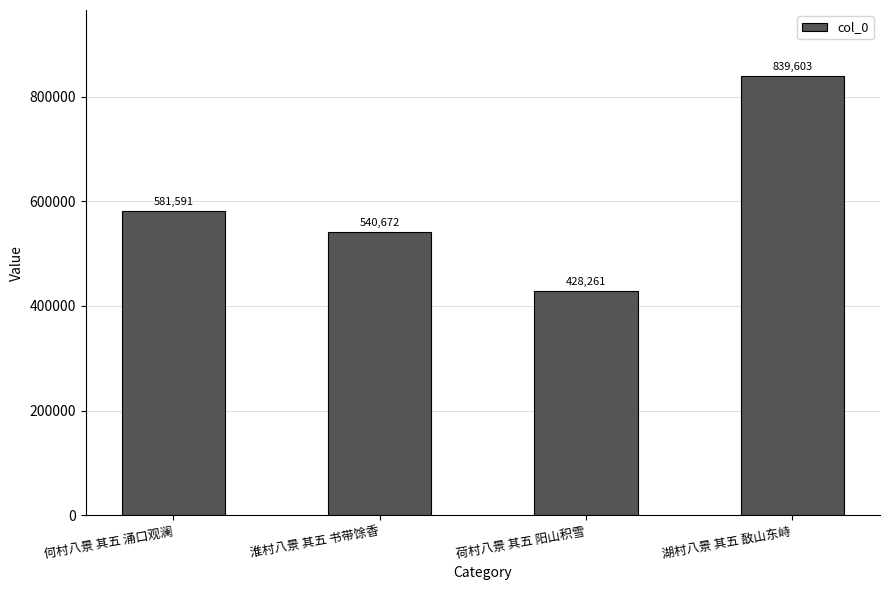

Are the bars horizontal?

No